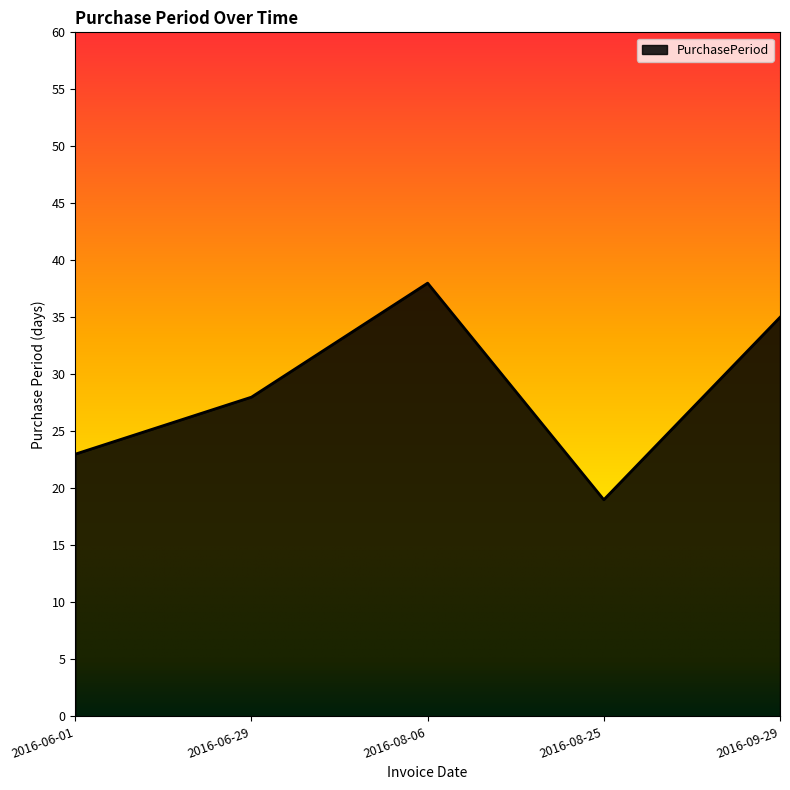

List the labels in order of value, largest first.

2016-08-06, 2016-09-29, 2016-06-29, 2016-06-01, 2016-08-25